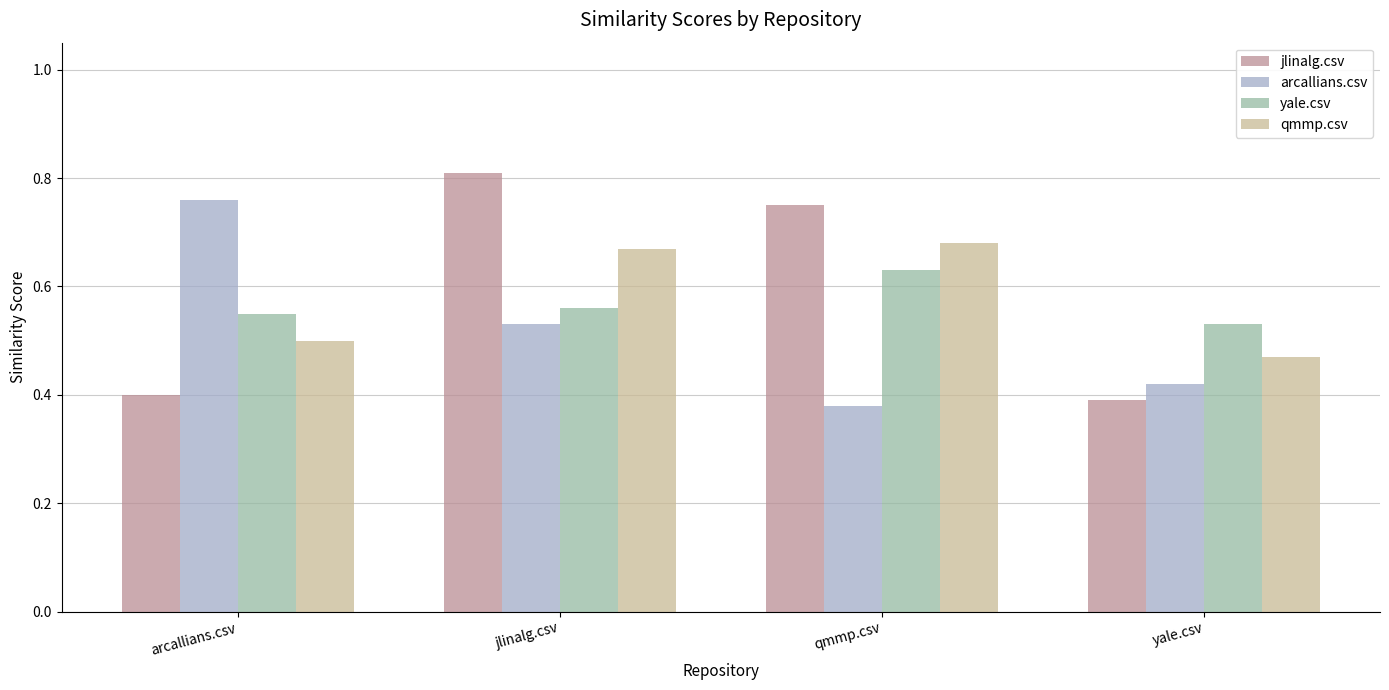

At which label does qmmp.csv reach its peak?

qmmp.csv